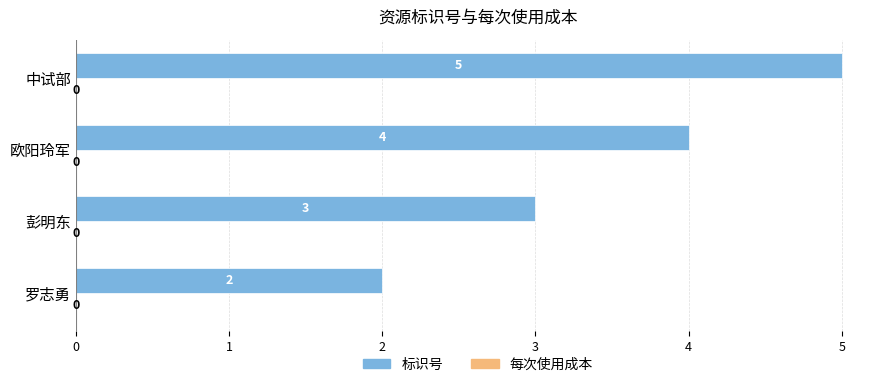

What is the change in value from 罗志勇 to 中试部?

+3